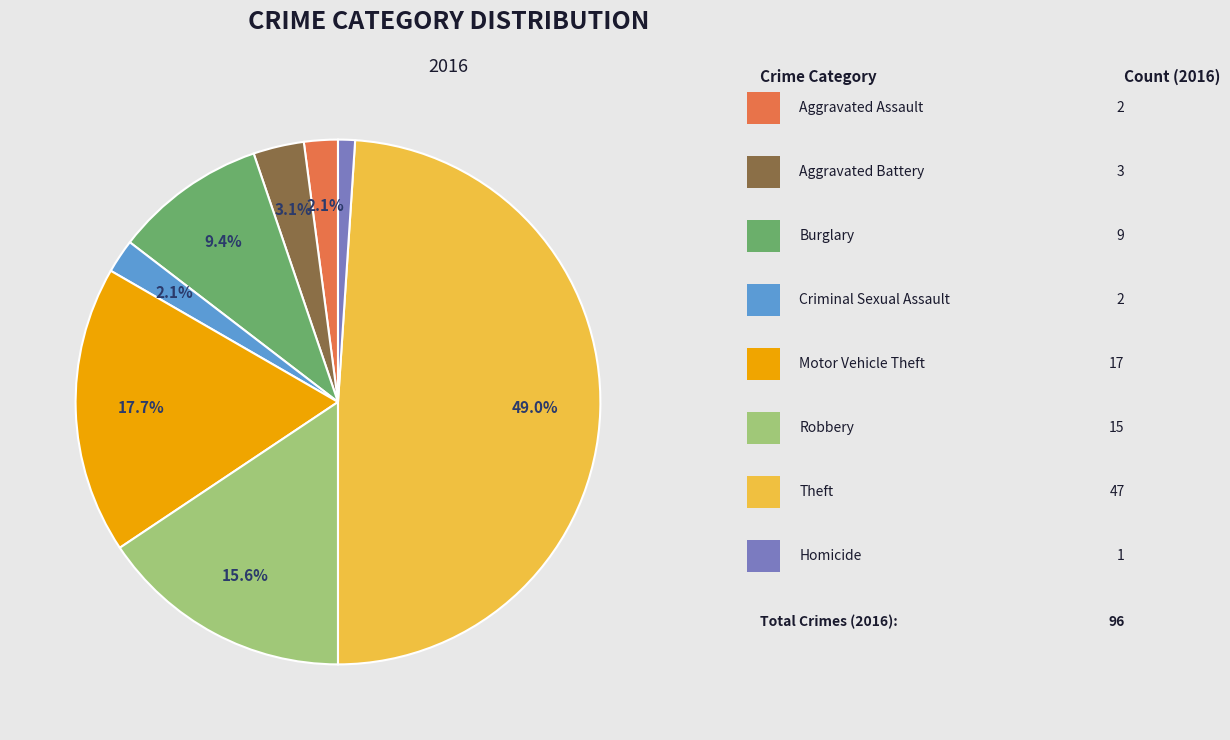

Does any single category account for the majority?

No